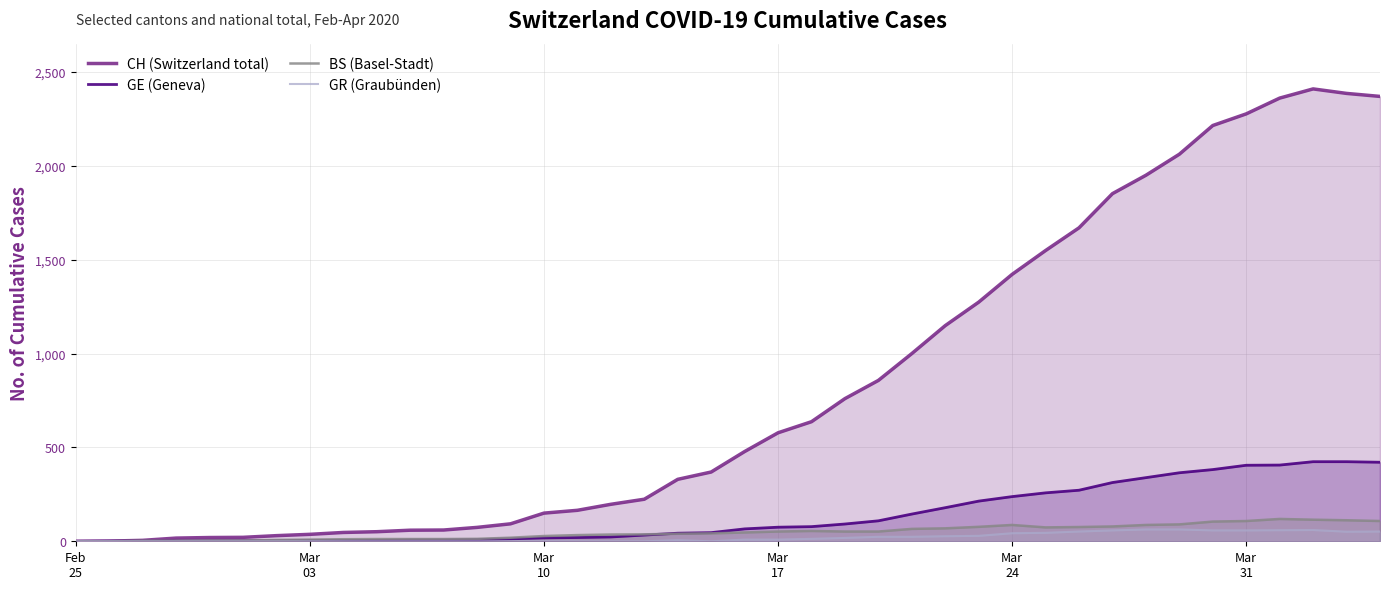

True or false: GE (Geneva) and CH (Switzerland total) intersect in this chart.

False